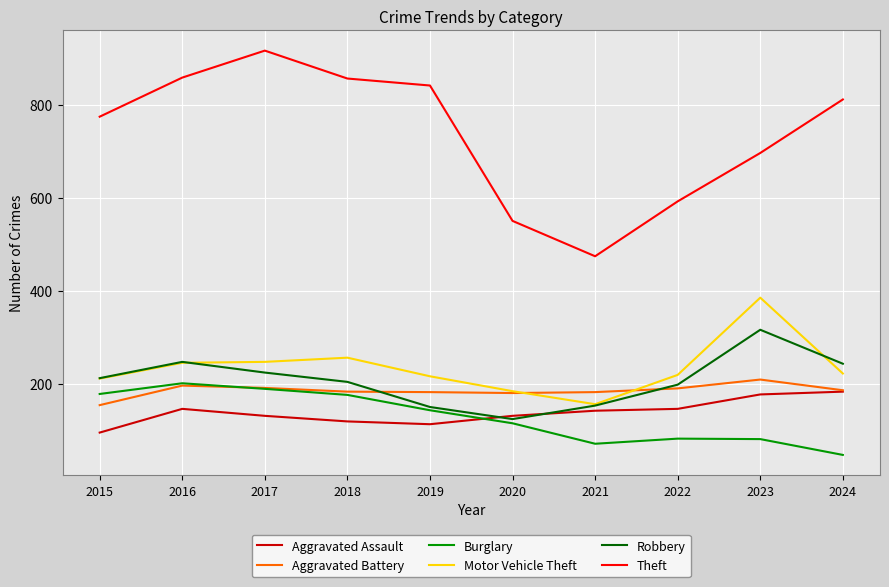

What is the difference between the Theft values at 2016 and 2020?

308